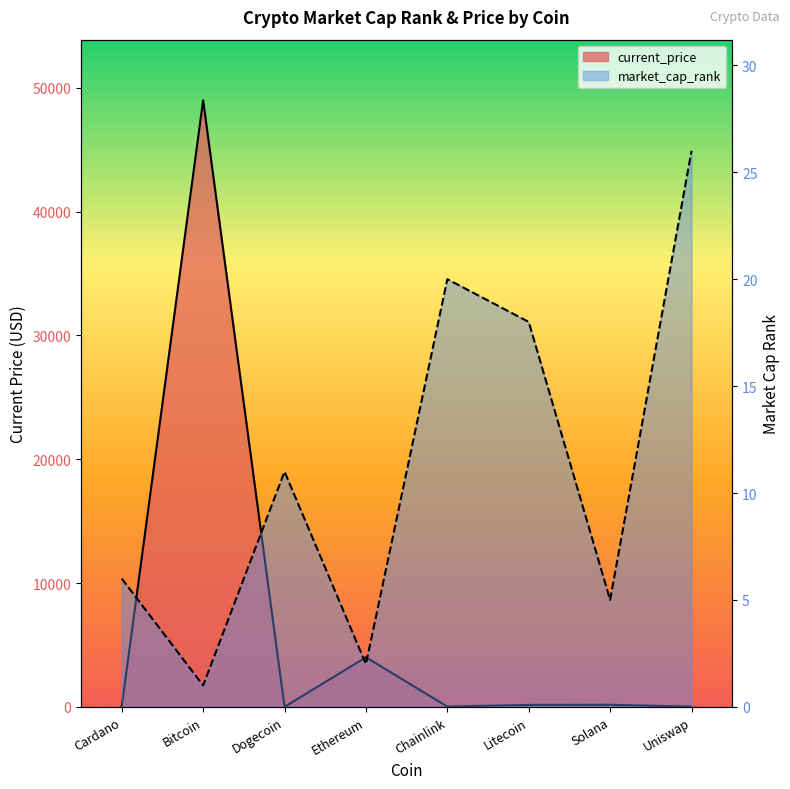

At which category does market_cap_rank reach its first local peak?

Dogecoin